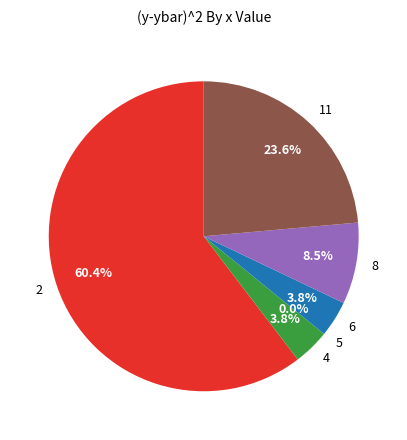

What is the total percentage of 2 and 11?

84.0%